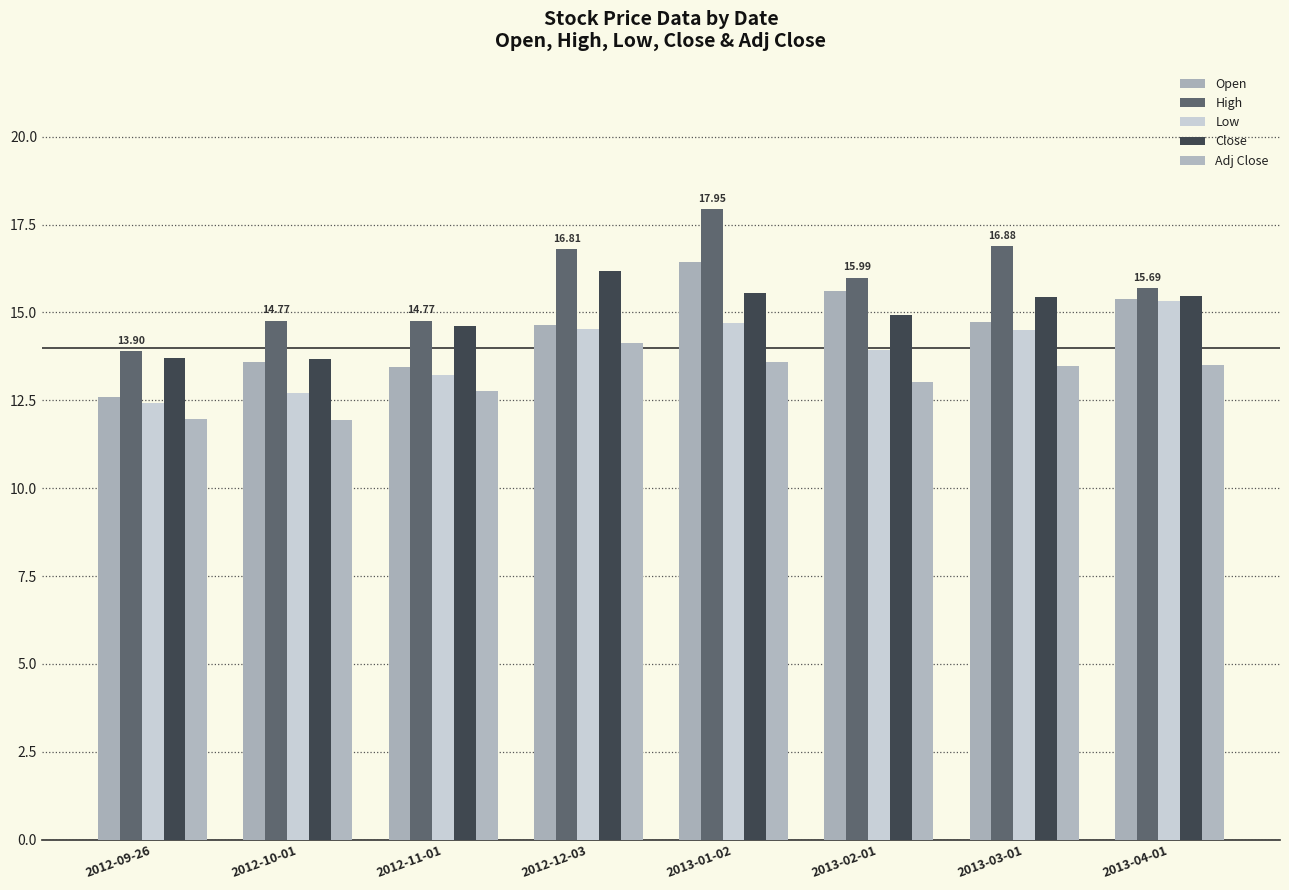

How many bars are there in total?

40